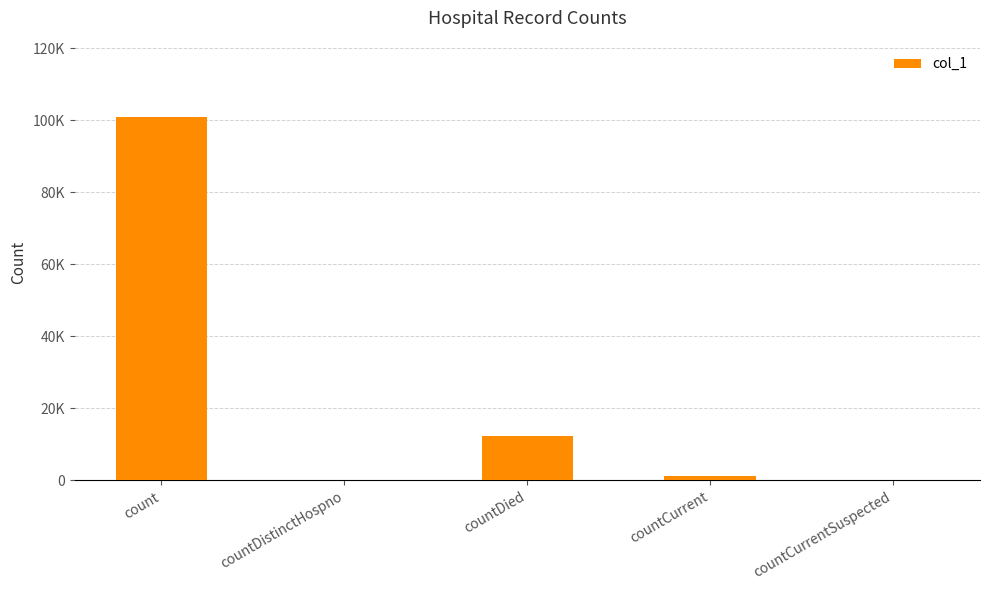

Reading left to right, extract all data points from this chart.

count=100788	countDistinctHospno=0	countDied=12245	countCurrent=1266	countCurrentSuspected=0